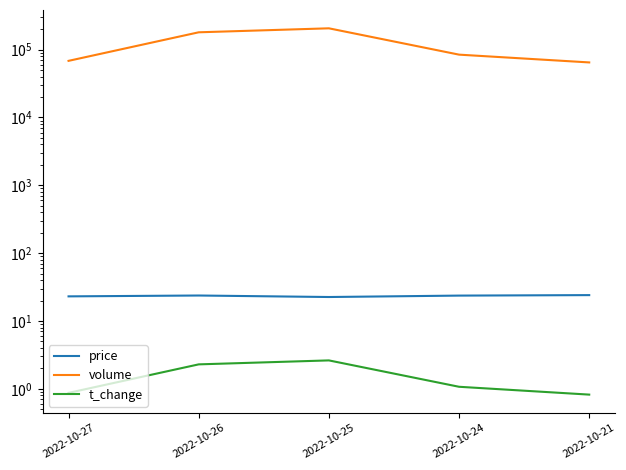

True or false: volume has more than 1 interior local peaks.

False